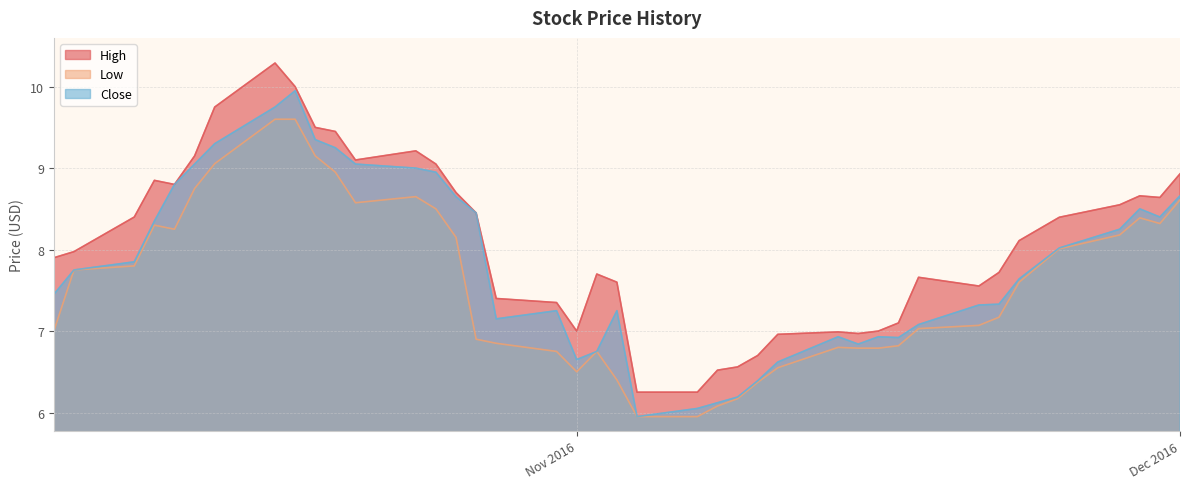

At which category does Close reach its first local valley?

2016-10-28